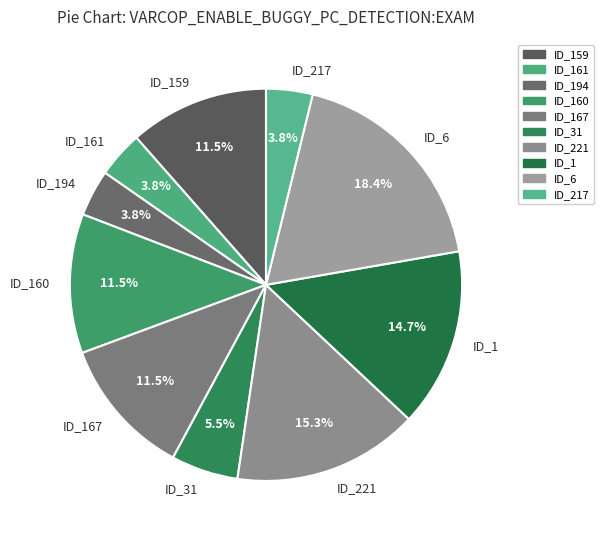

Is the sum of ID_167 and ID_217 greater than half?

No